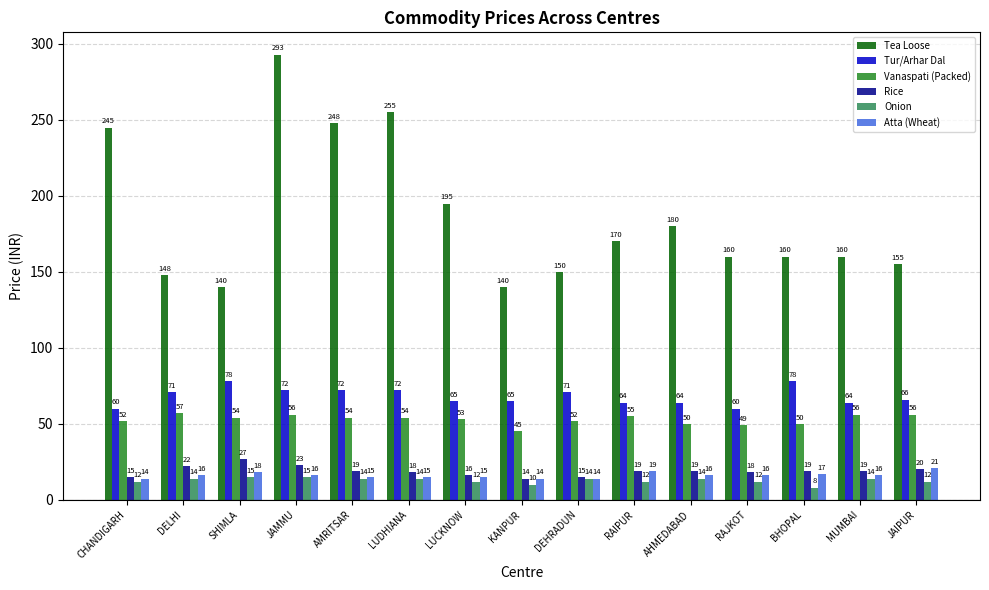

What is the maximum value for Tur/Arhar Dal?

78